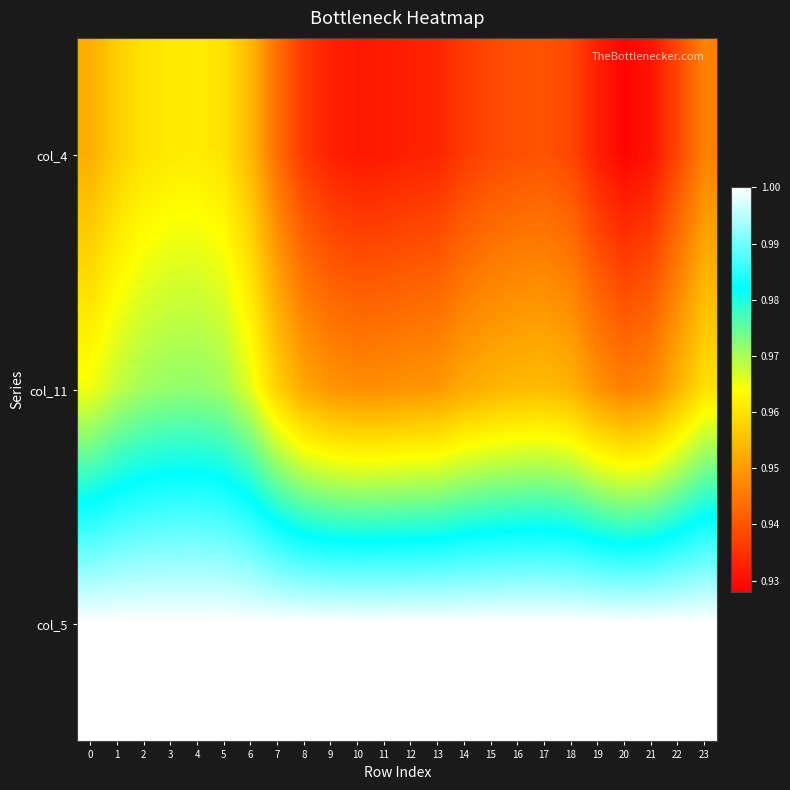

What is the greatest value displayed?

1.0